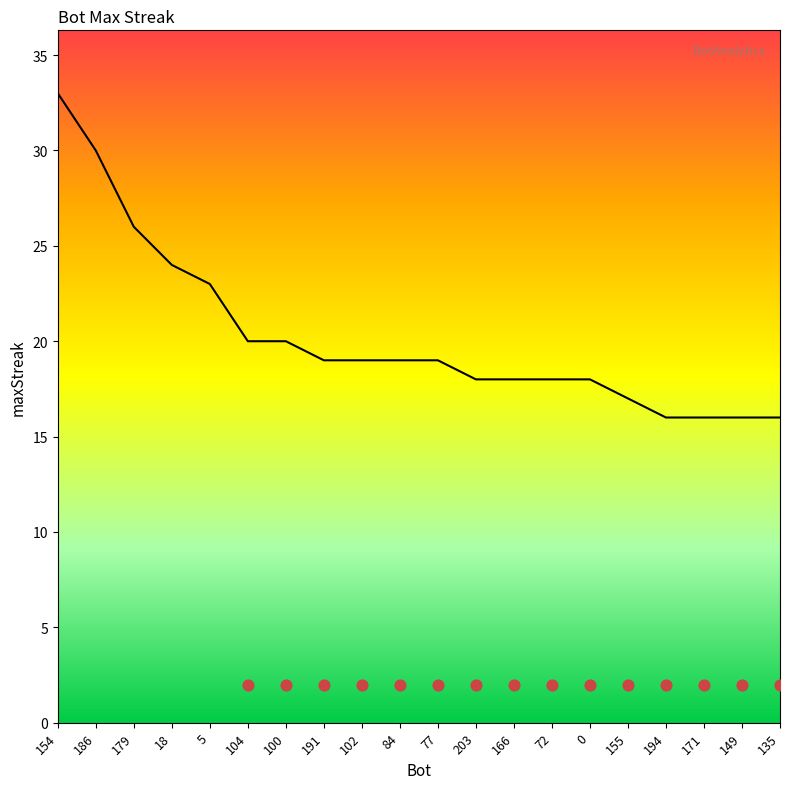

What is the change in value from 84 to 166?

-1